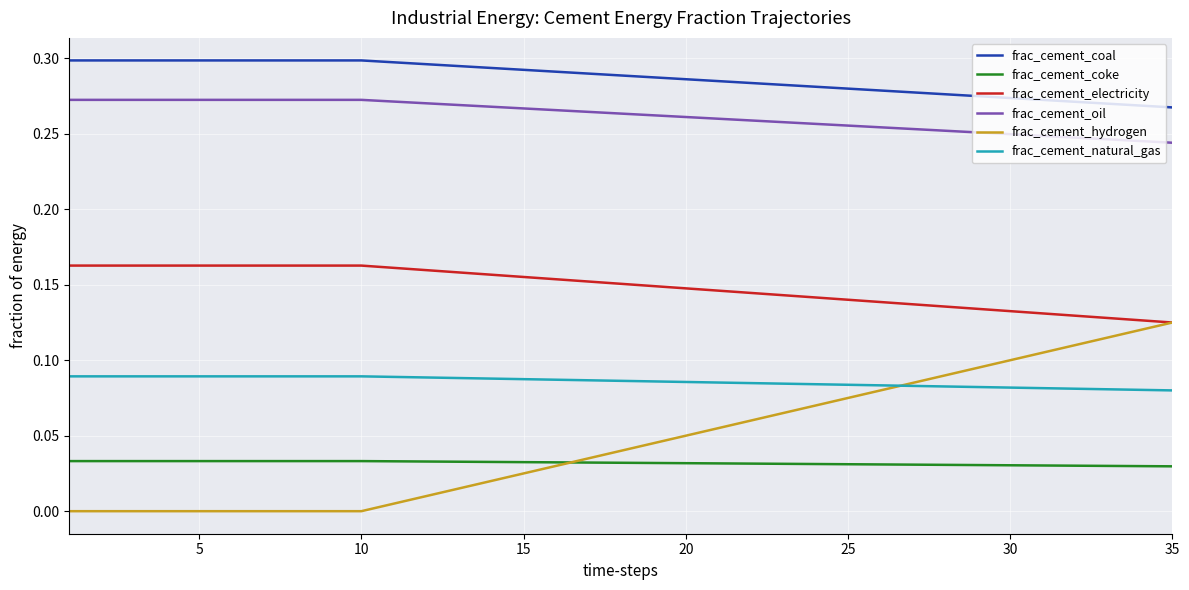

List the series in order of their peak value, highest first.

frac_cement_coal, frac_cement_oil, frac_cement_electricity, frac_cement_hydrogen, frac_cement_natural_gas, frac_cement_coke